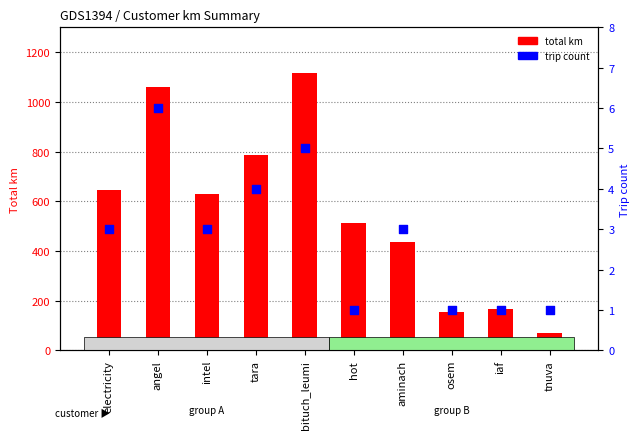

Which series has the largest total across all categories?

total km